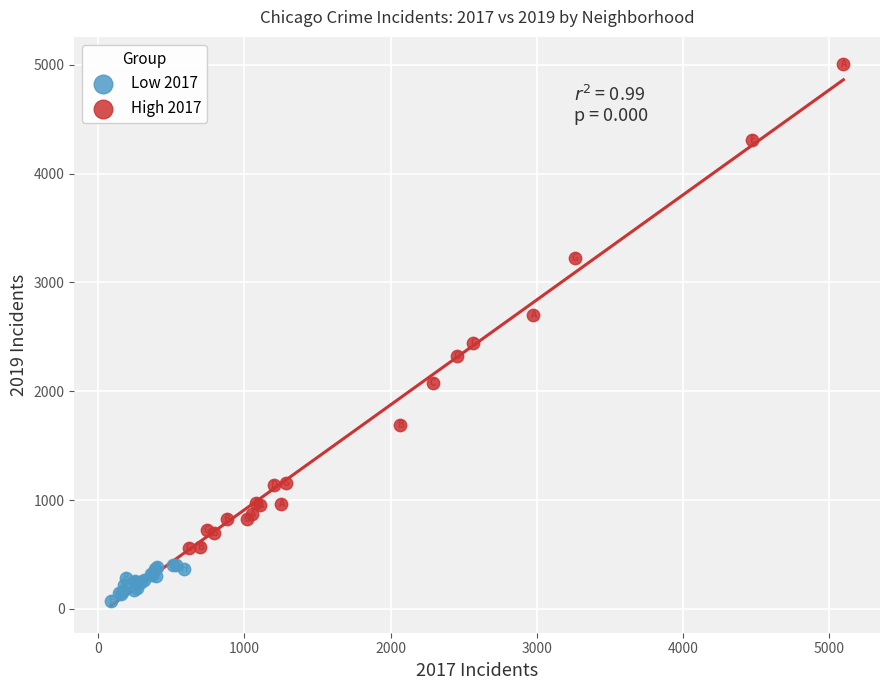

Which series contains the highest Y value?

High 2017